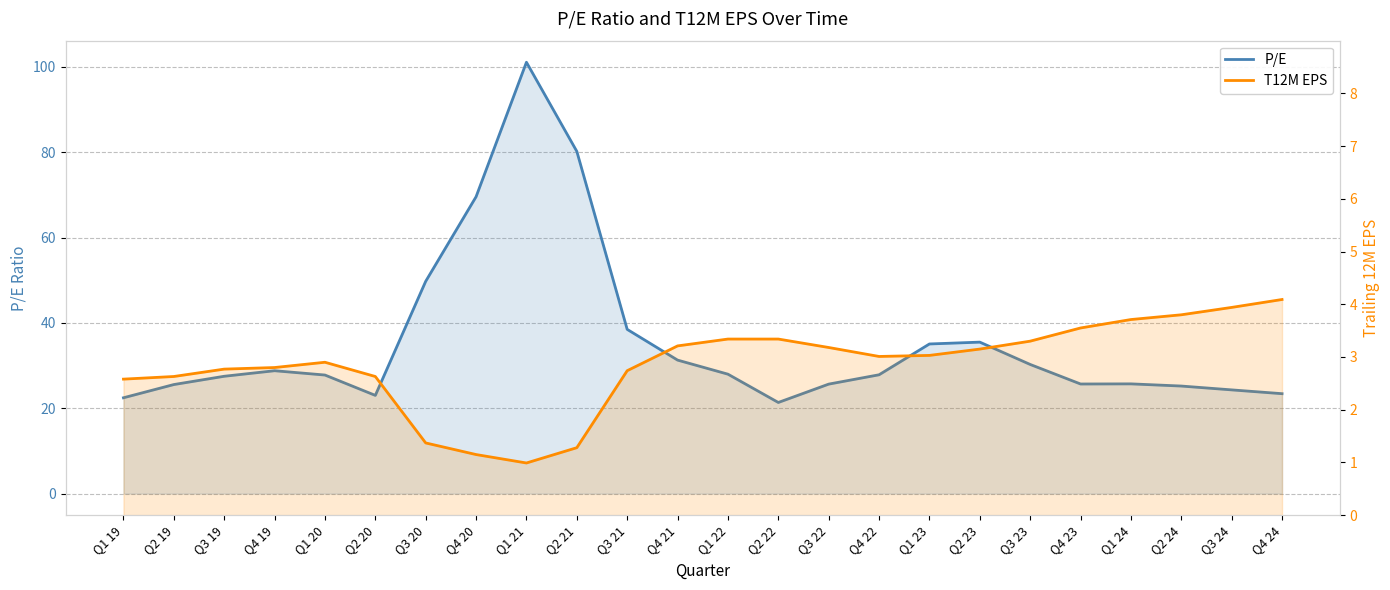

Rank the categories by P/E value from lowest to highest.

Q2 22, Q1 19, Q2 20, Q4 24, Q3 24, Q2 24, Q2 19, Q3 22, Q4 23, Q1 24, Q3 19, Q1 20, Q4 22, Q1 22, Q4 19, Q3 23, Q4 21, Q1 23, Q2 23, Q3 21, Q3 20, Q4 20, Q2 21, Q1 21